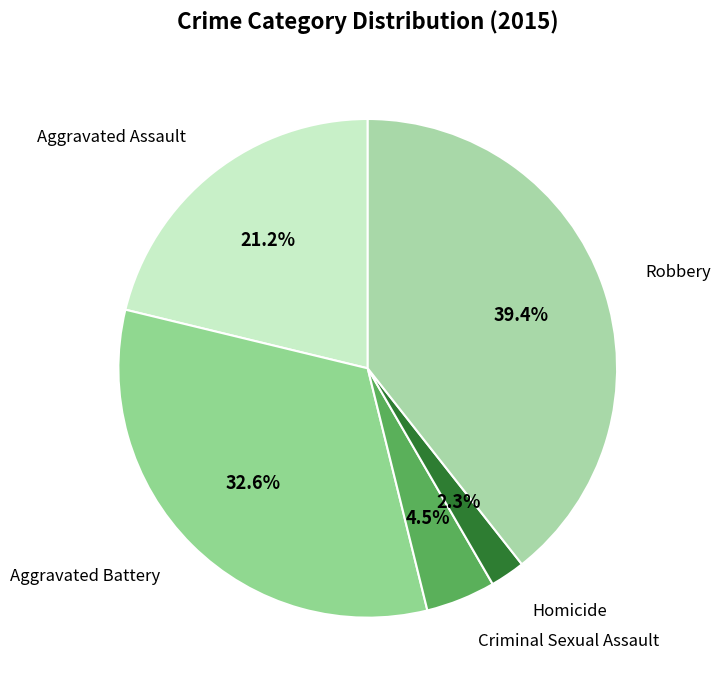

To the nearest percent, what is the average slice percentage?

20%